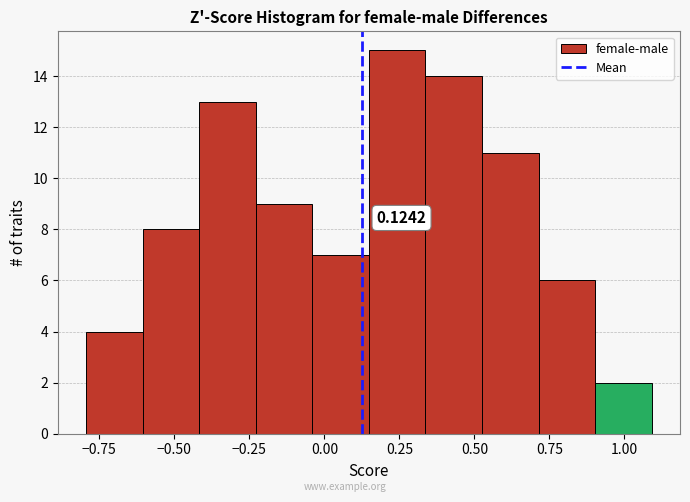

Around what value on the x-axis is the tallest bar? Give the approximate position of its centre, as read against the axis.

0.25